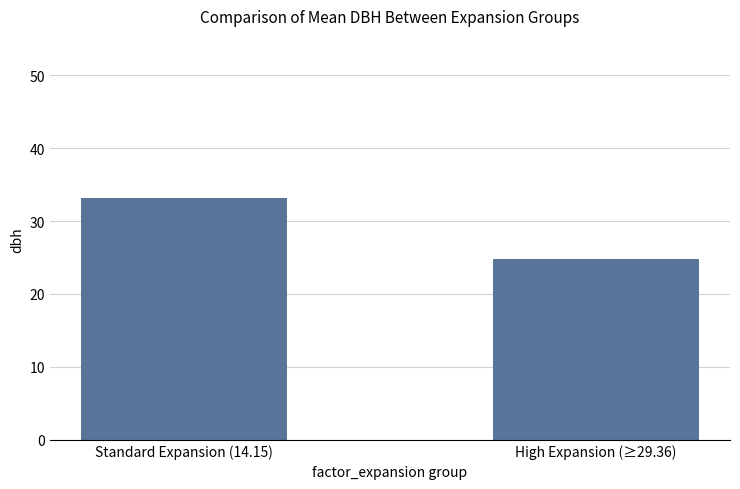

Between High Expansion (≥29.36) and Standard Expansion (14.15), which is larger?

Standard Expansion (14.15)